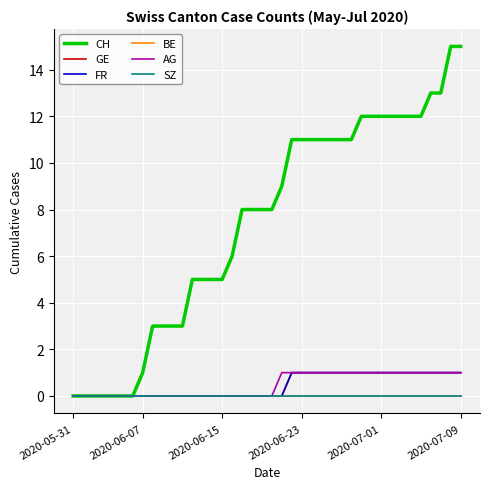

Does the chart have visible grid lines?

Yes